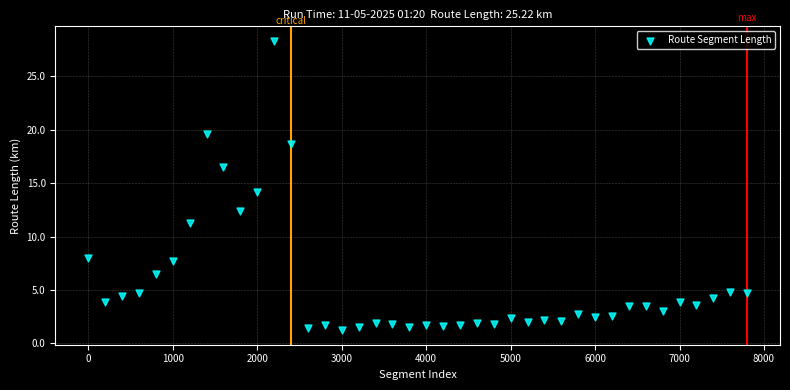

What is the range of X values (max minus min)?

7800.0